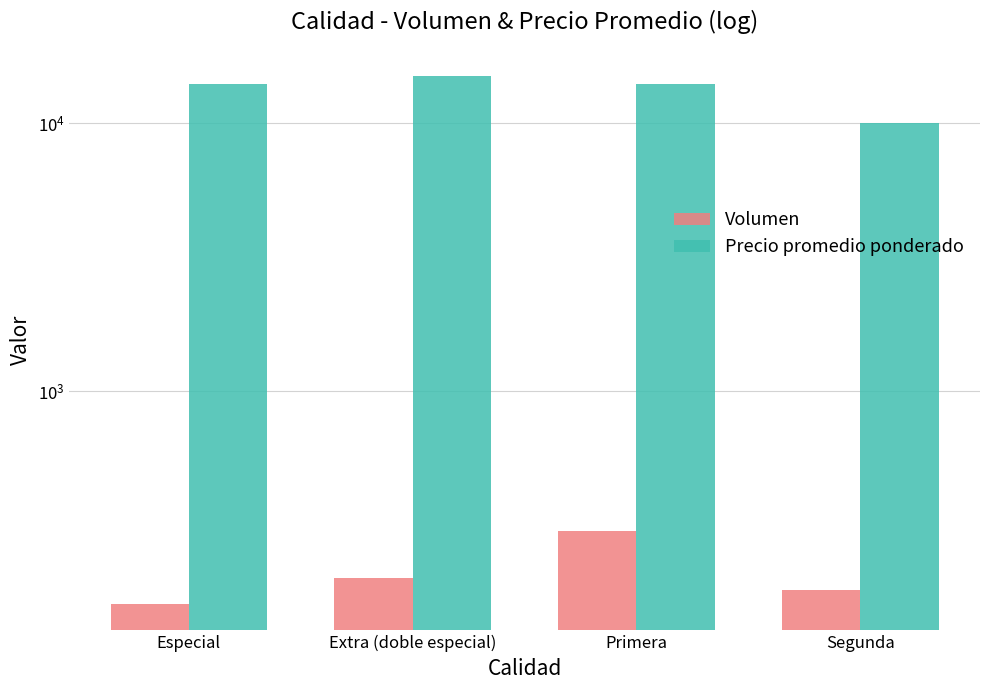

How many data points in Volumen are less than 200?

2